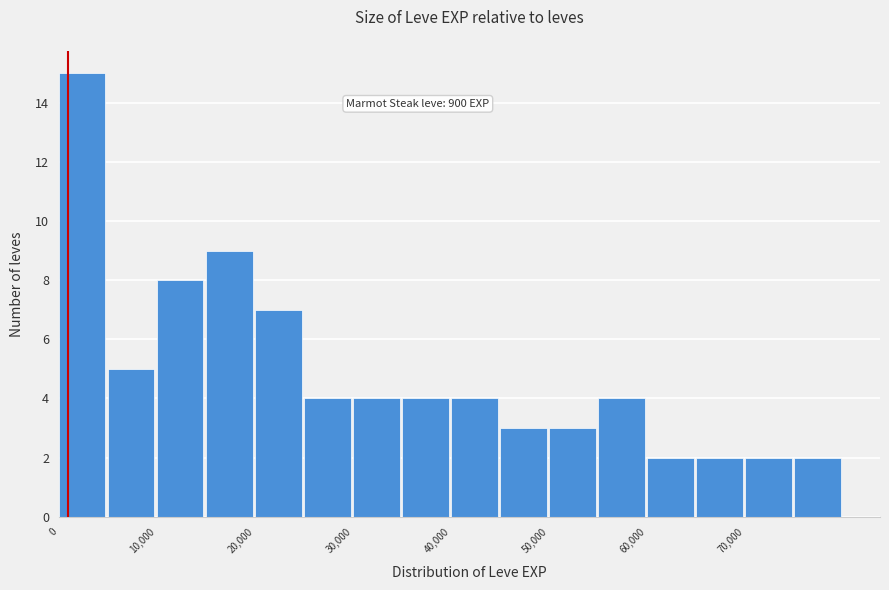

Which range on the x-axis has the tallest bar?

0 to 5000